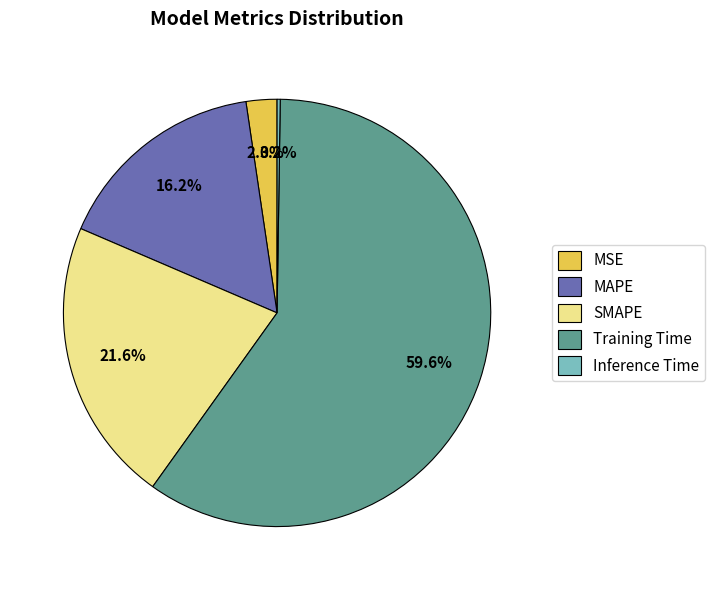

Is there a majority slice in this chart?

Yes